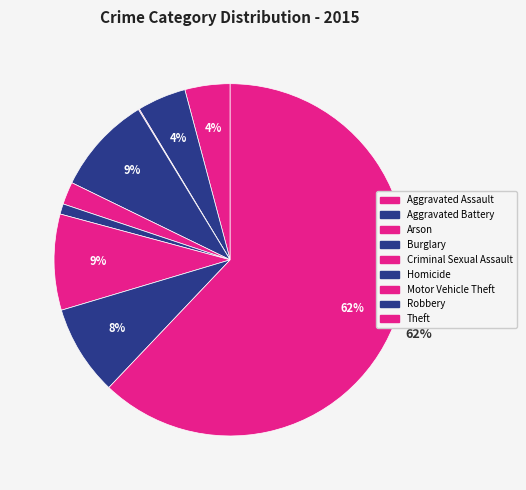

Which category has the biggest portion of the pie?

Theft